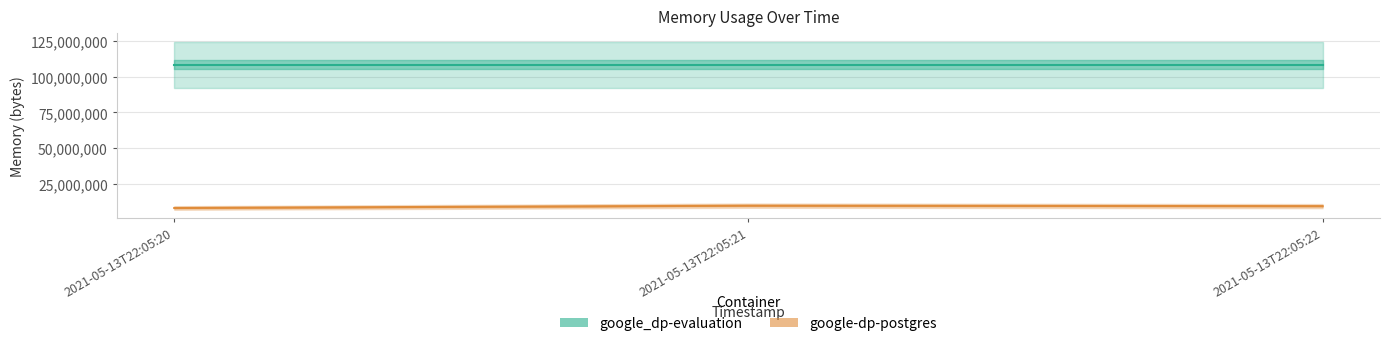

How many lines are shown in the chart?

2